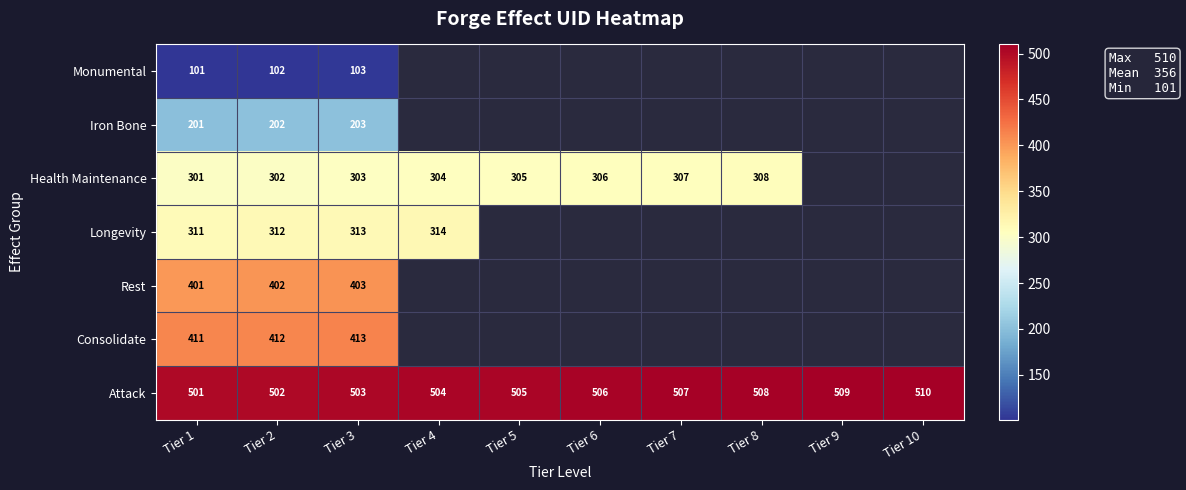

List the labels in order of Attack value, smallest first.

Tier 1, Tier 2, Tier 3, Tier 4, Tier 5, Tier 6, Tier 7, Tier 8, Tier 9, Tier 10